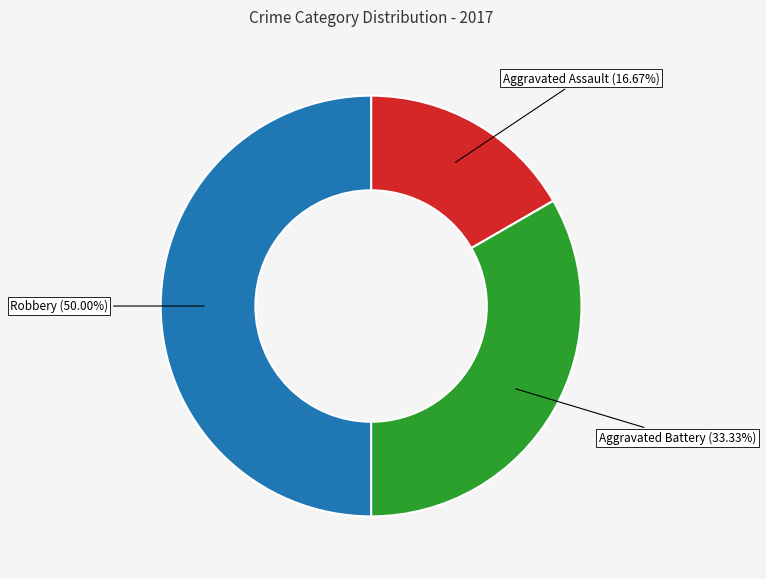

Does Aggravated Assault represent more than half of the total?

No